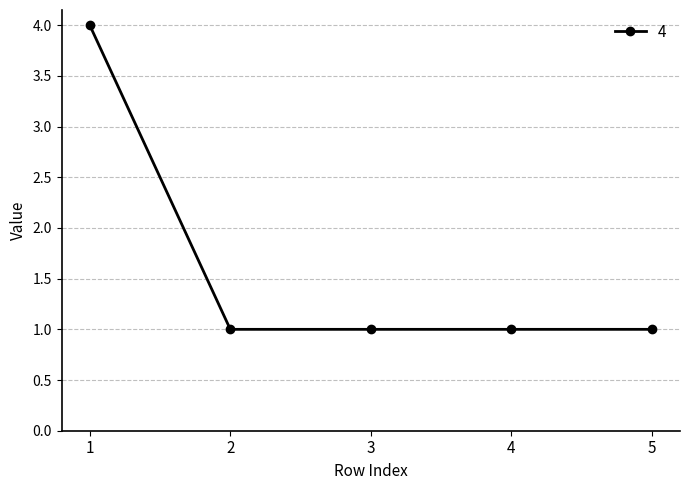

Count the number of data series in this chart.

1